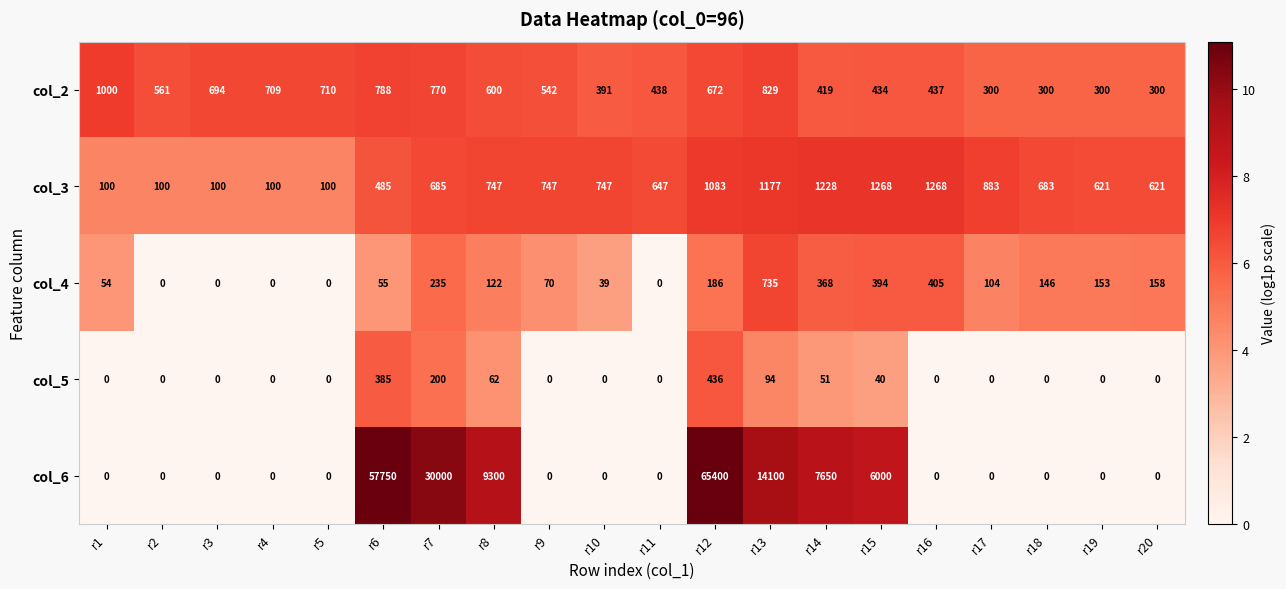

What is the average value of the col_6 series?

9510